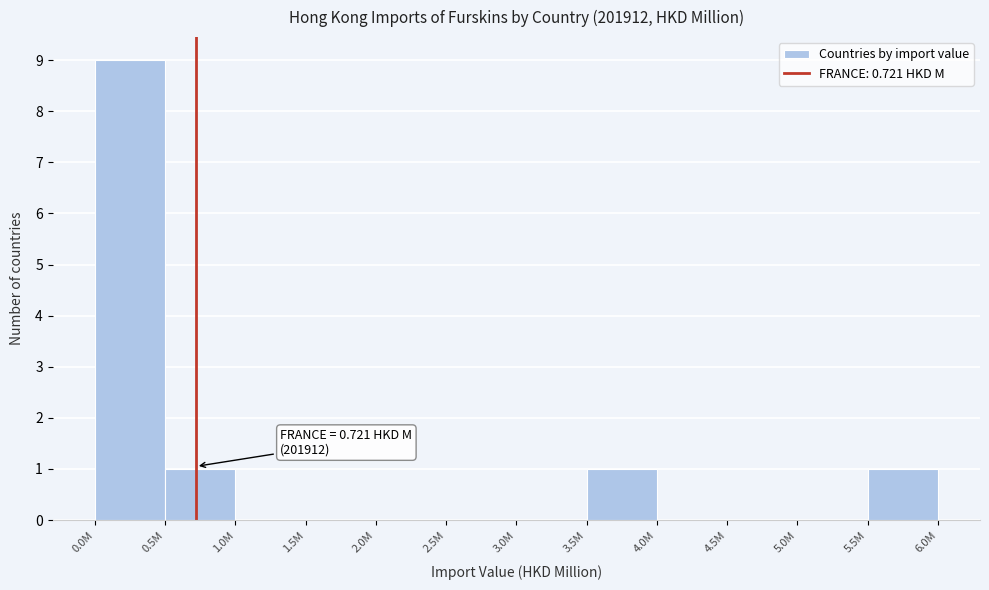

Reading left to right, transcribe all the data shown in this chart.

0.0M=9	0.5M=1	1.0M=0	1.5M=0	2.0M=0	2.5M=0	3.0M=0	3.5M=1	4.0M=0	4.5M=0	5.0M=0	5.5M=1